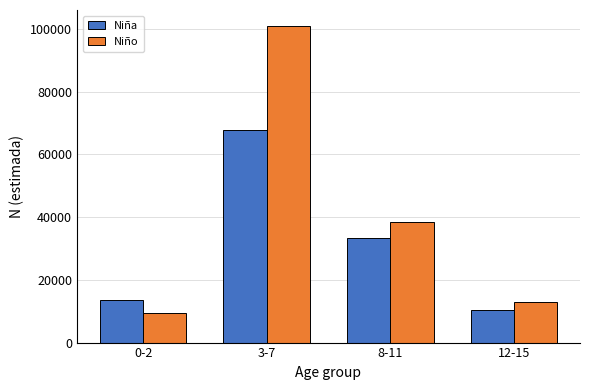

Reading left to right, transcribe all the data shown in this chart.

Niña: 13629	67686	33471	10550
Niño: 9296	101028	38411	13048